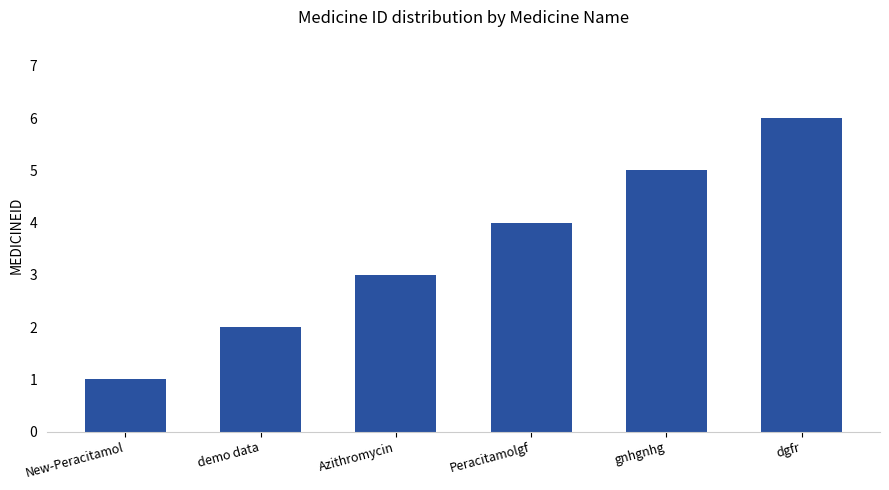

Reading left to right, what are all the values shown in this chart?

New-Peracitamol=1	demo data=2	Azithromycin=3	Peracitamolgf=4	gnhgnhg=5	dgfr=6